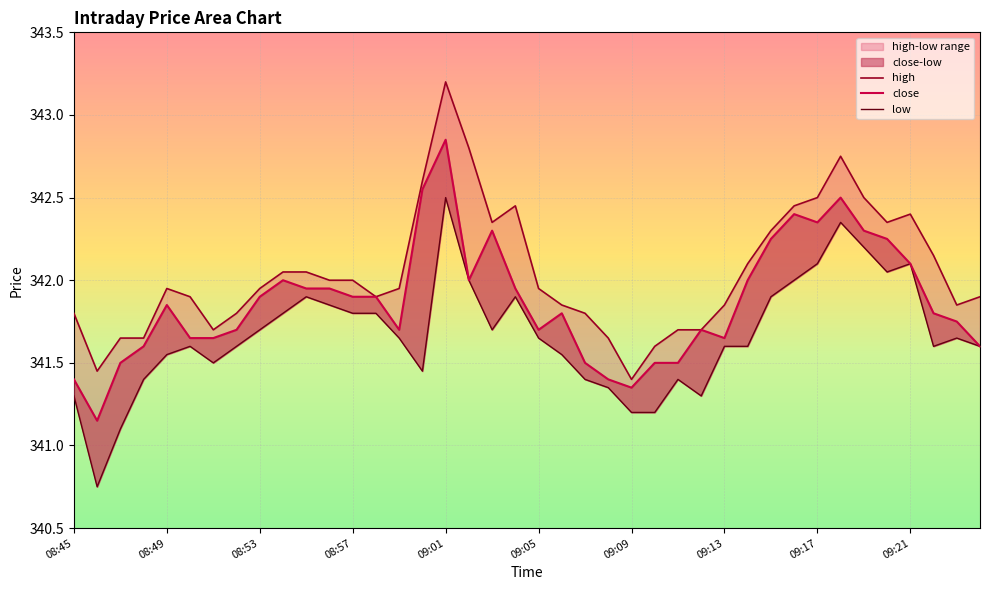

What is the difference between the high values at 09:06 and 08:48?

0.2